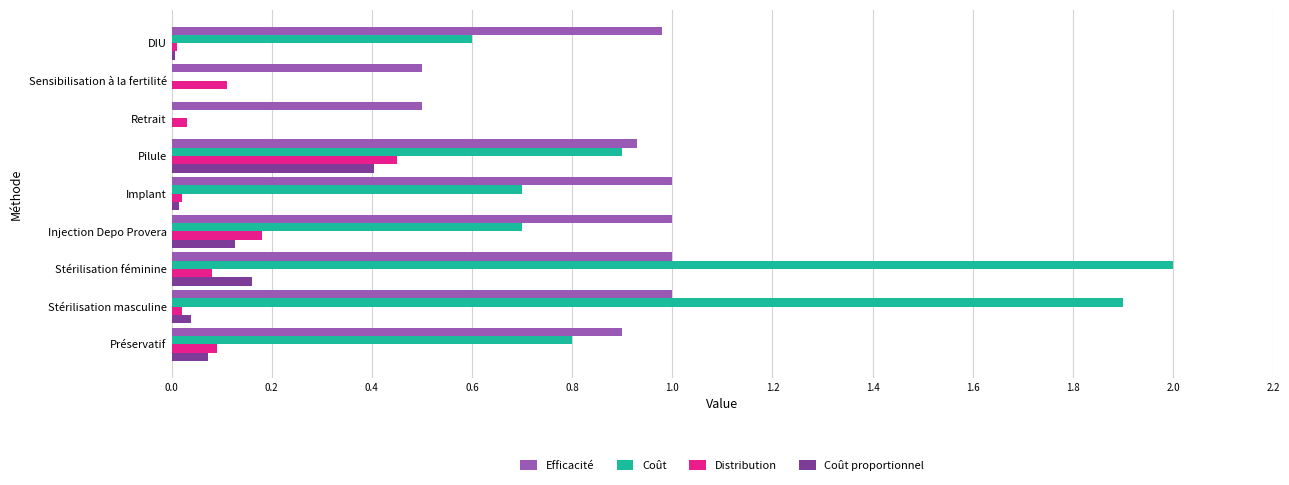

The value of Coût at Préservatif is 0.8. True or false?

True